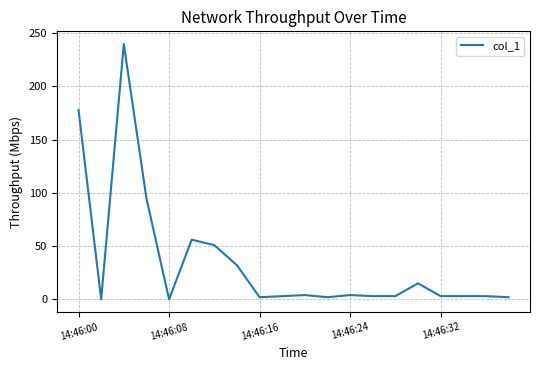

What is the difference between the maximum and minimum values?

239.7